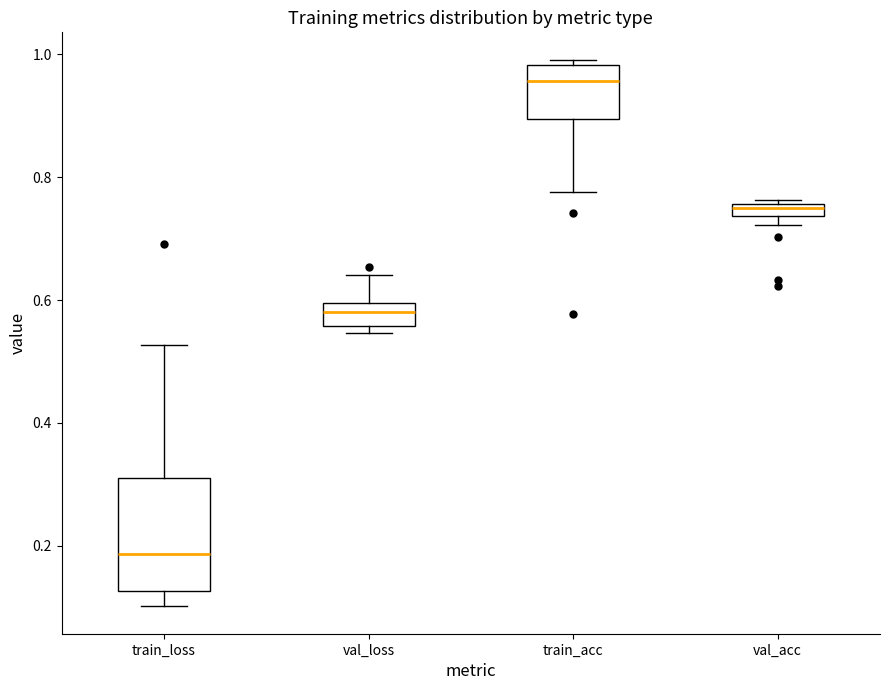

Which box has the lowest median line?

train_loss